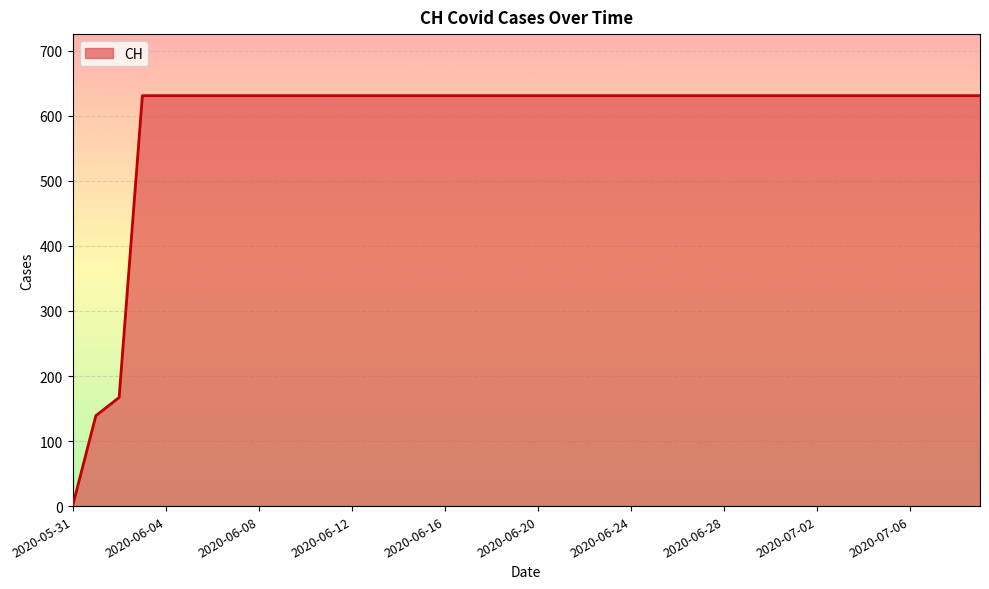

What is the difference between the maximum and minimum values?

631